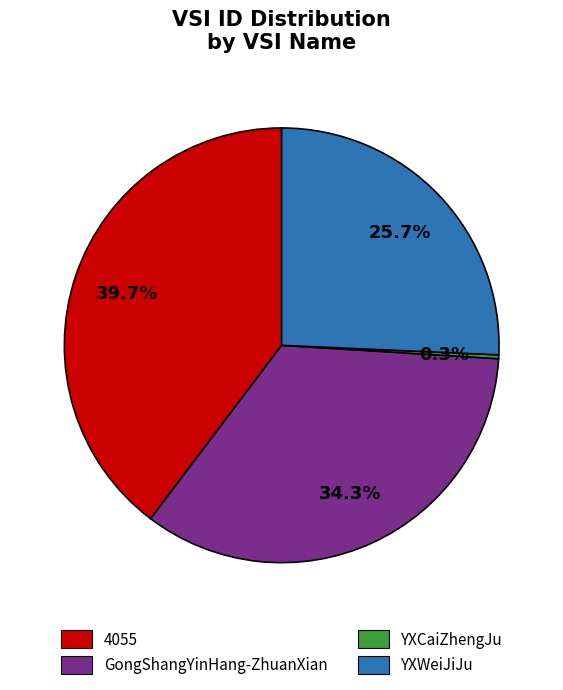

To the nearest percent, what is the difference between the largest and smallest slice percentages?

39%